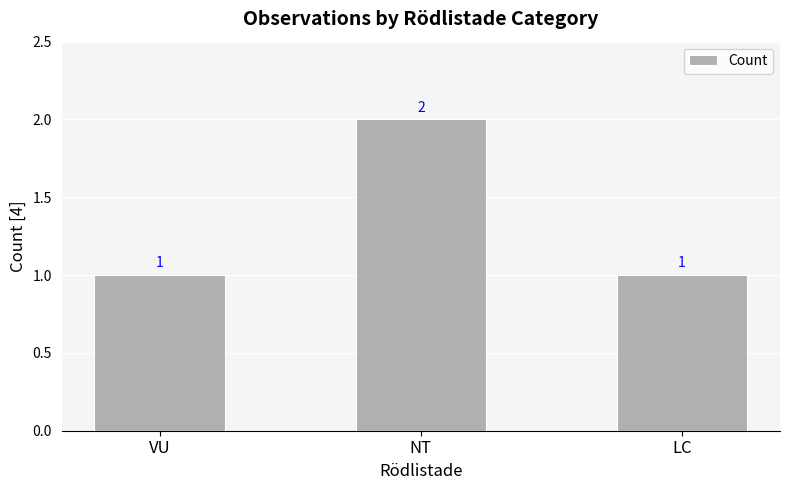

Which has a higher value, NT or VU?

NT